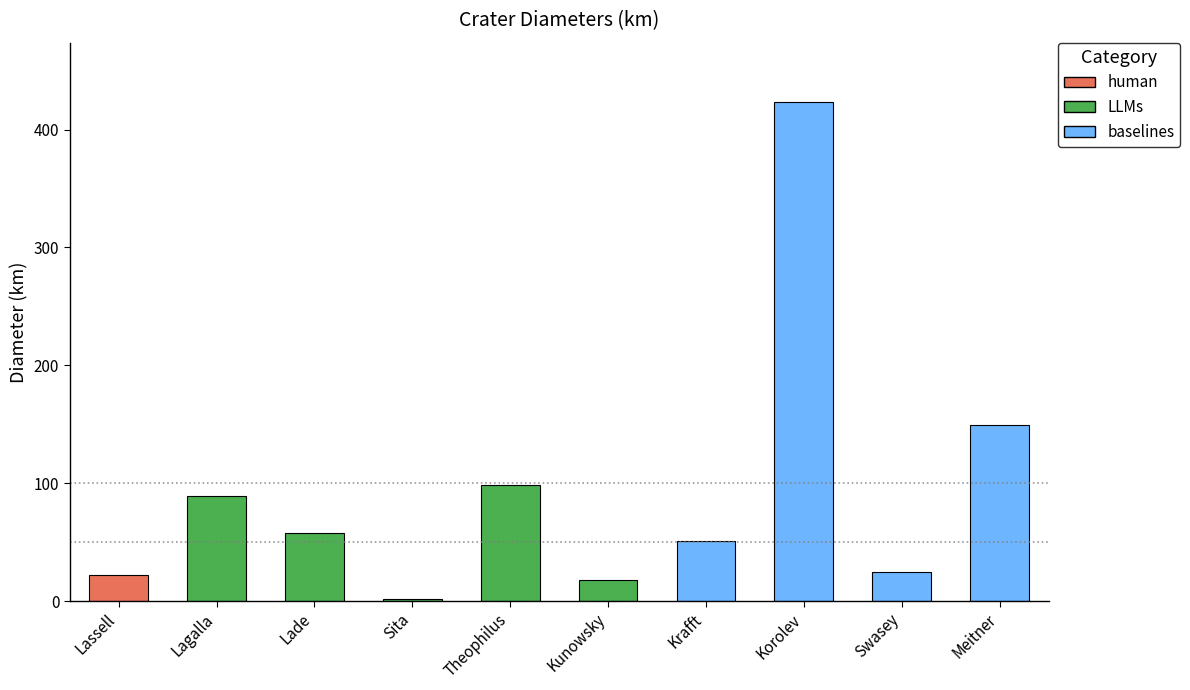

True or false: the data shows 149.0 at Meitner.

True